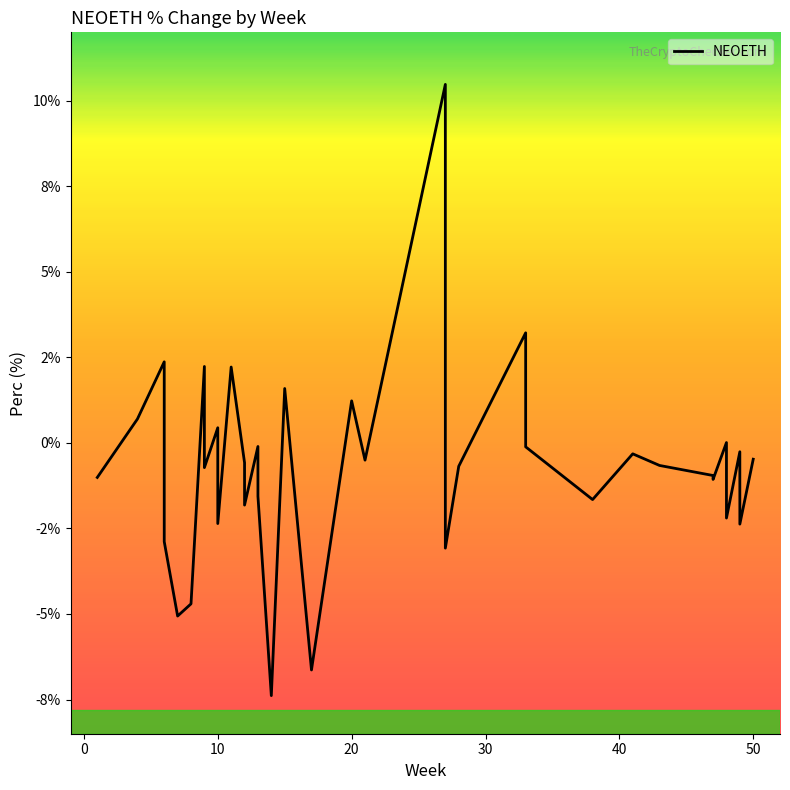

What is the smallest value displayed?

-7.4